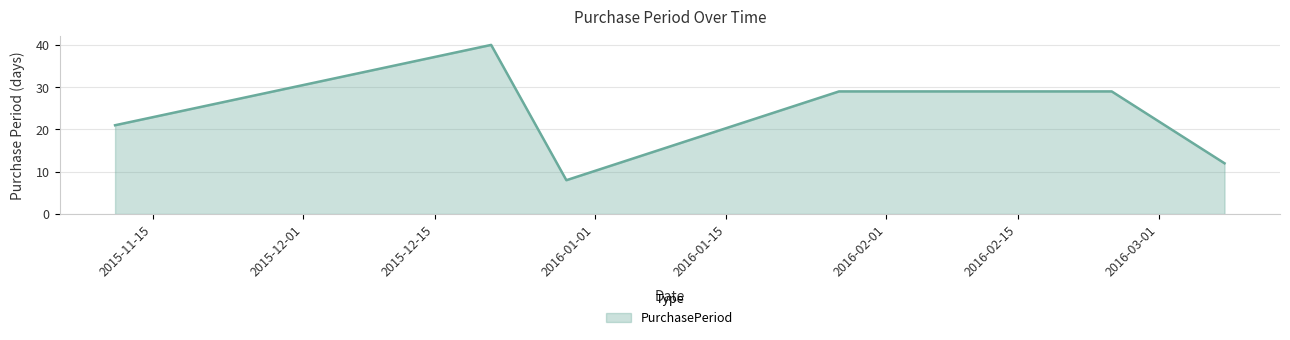

What is the smallest value displayed?

8